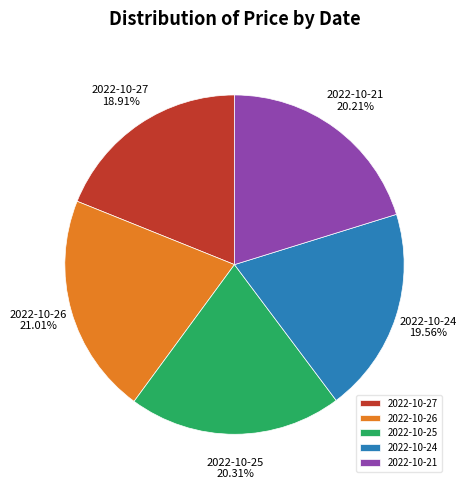

Is there a majority slice in this chart?

No